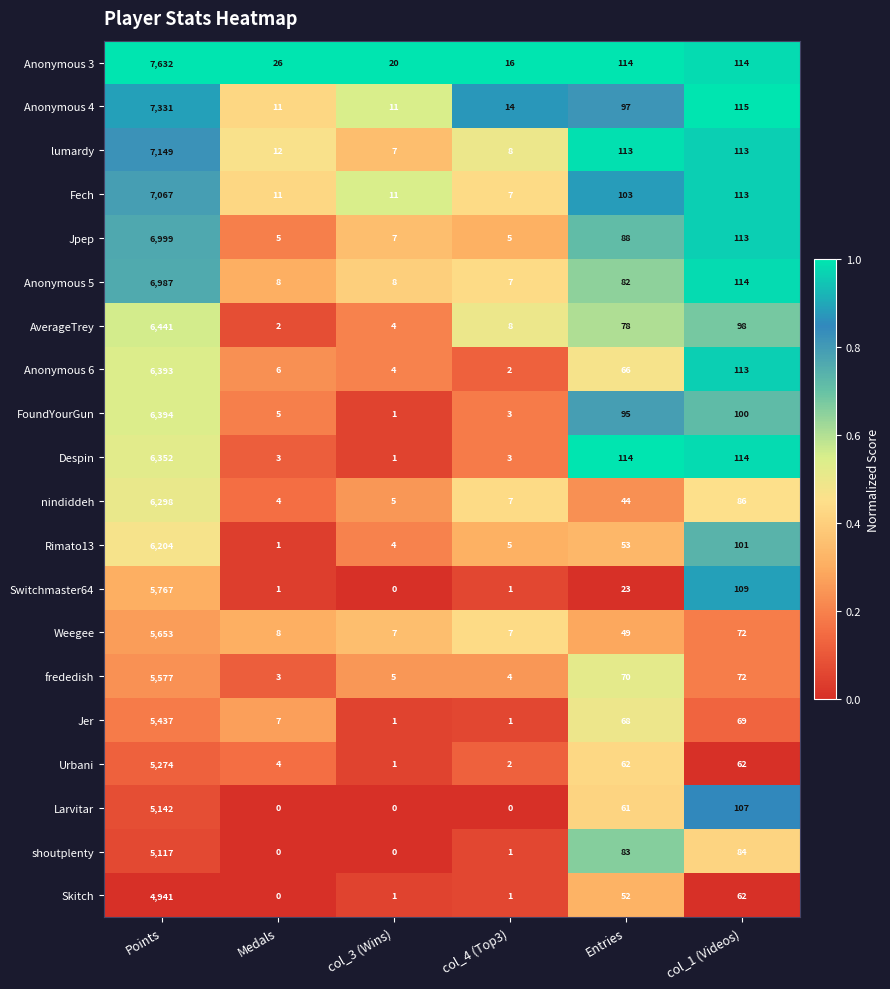

Which series has the largest total across all categories?

Anonymous 3